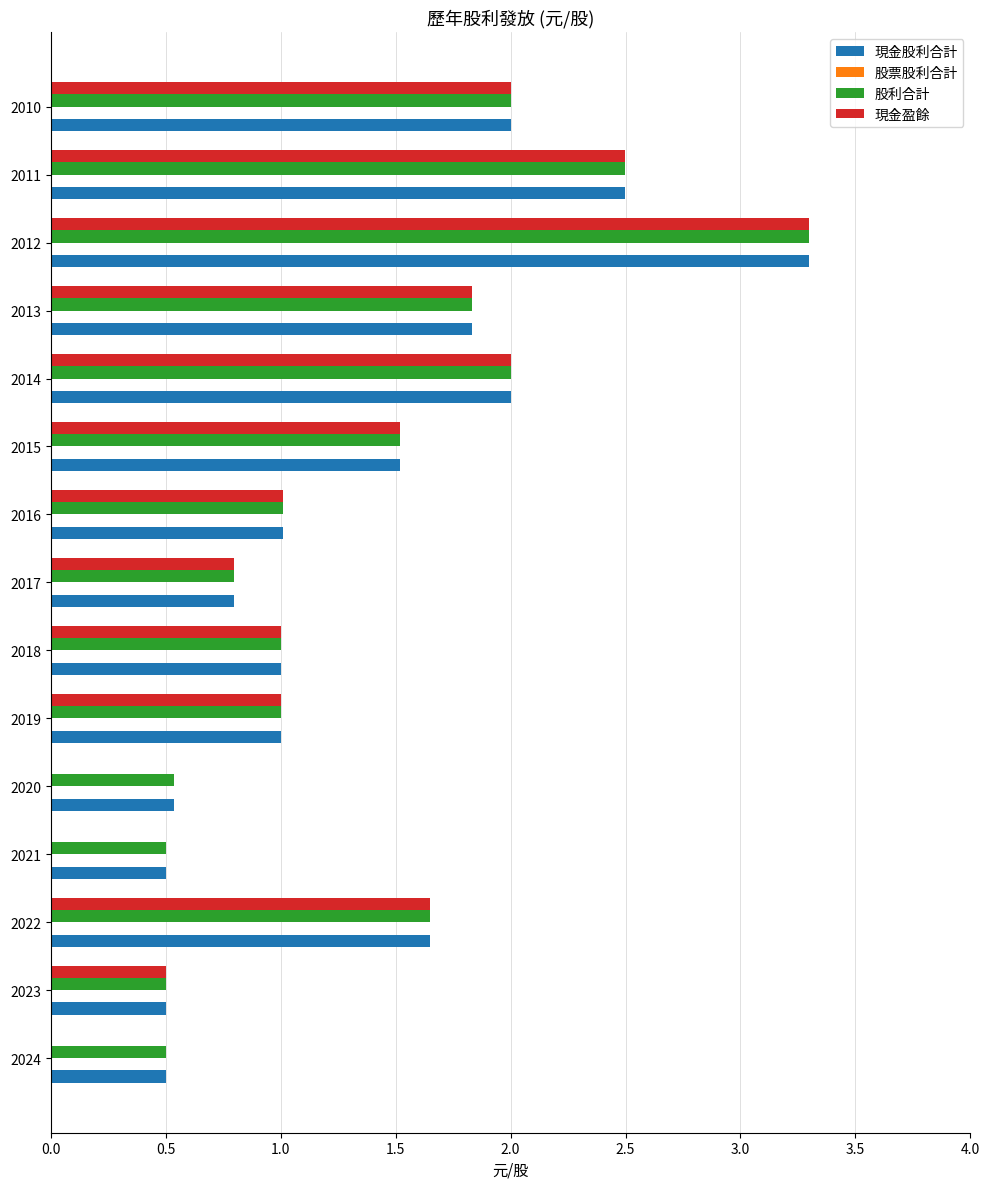

True or false: 股利合計 has a value of 3.3 at 2012.

True